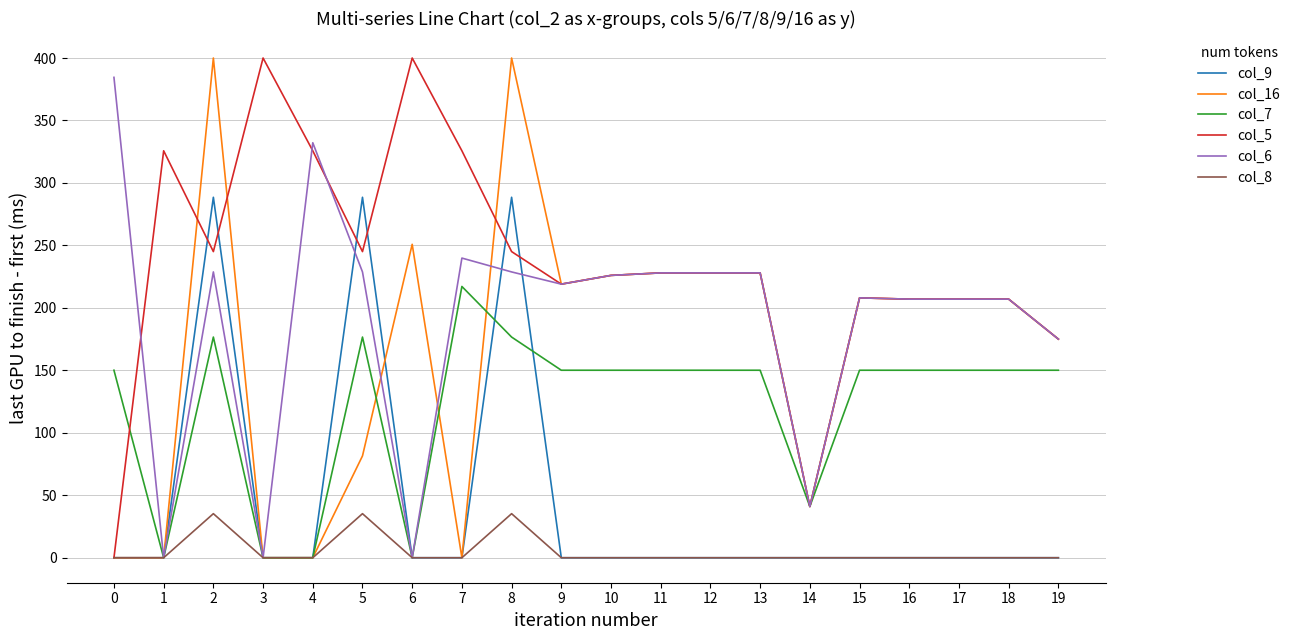

The value of col_9 at 13 is 183.8. True or false?

False